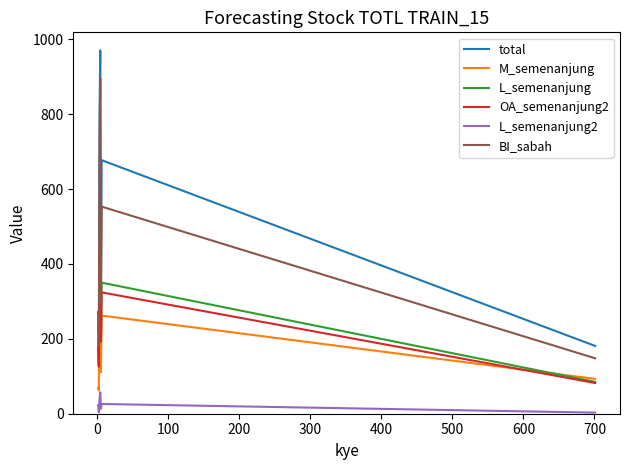

What is the lowest value of the total series?

181